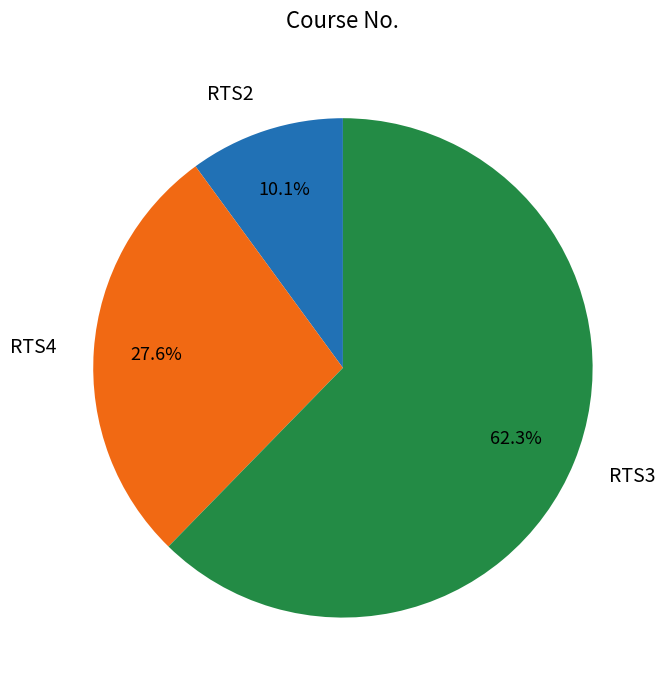

Combined, what portion of the pie is RTS4 and RTS2?

37.7%